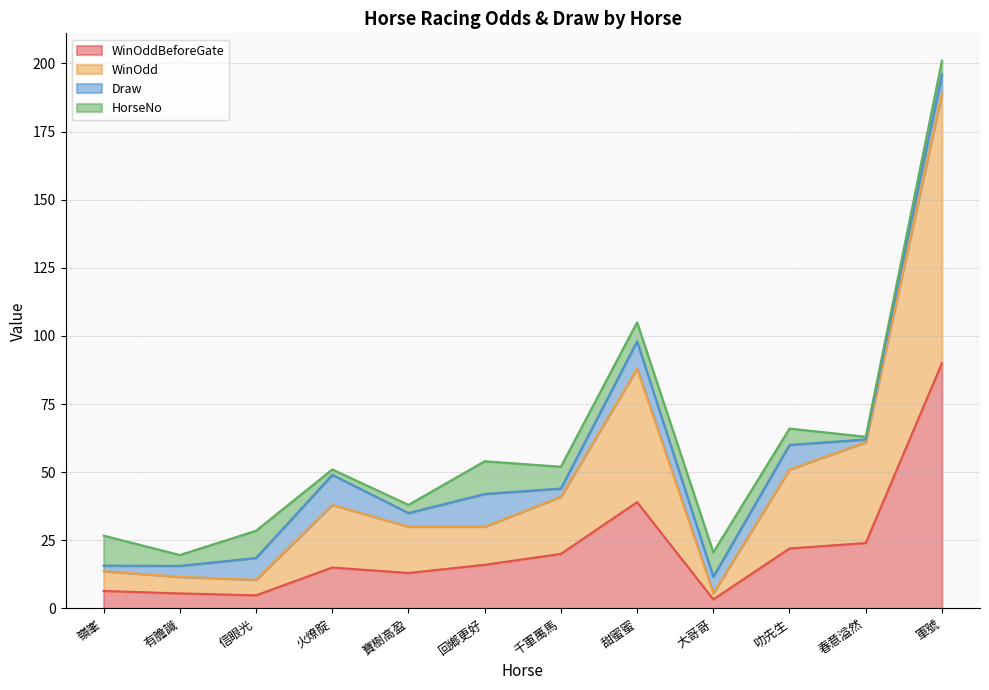

True or false: WinOddBeforeGate and WinOdd cross at least once.

False